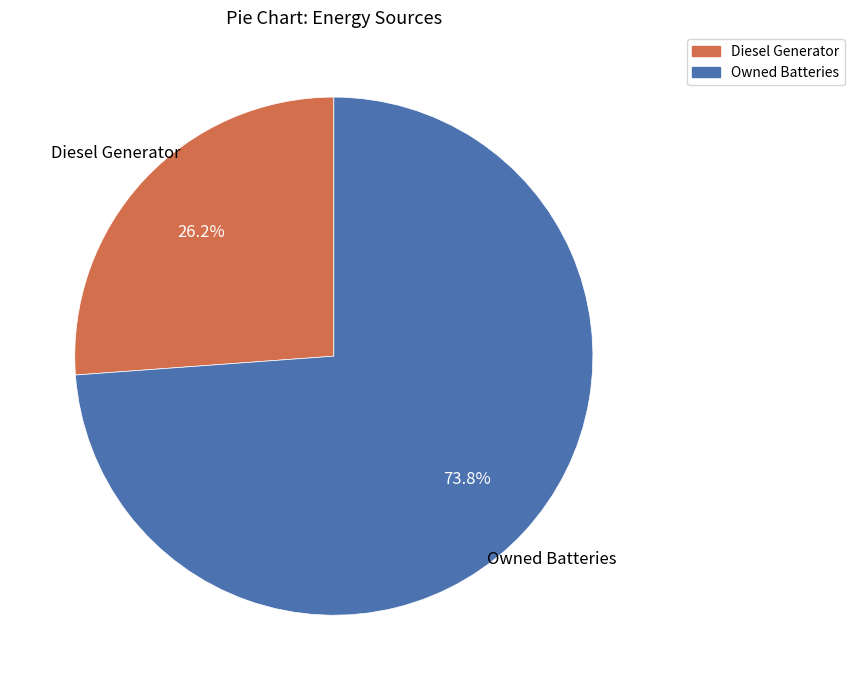

Does any single category account for the majority?

Yes